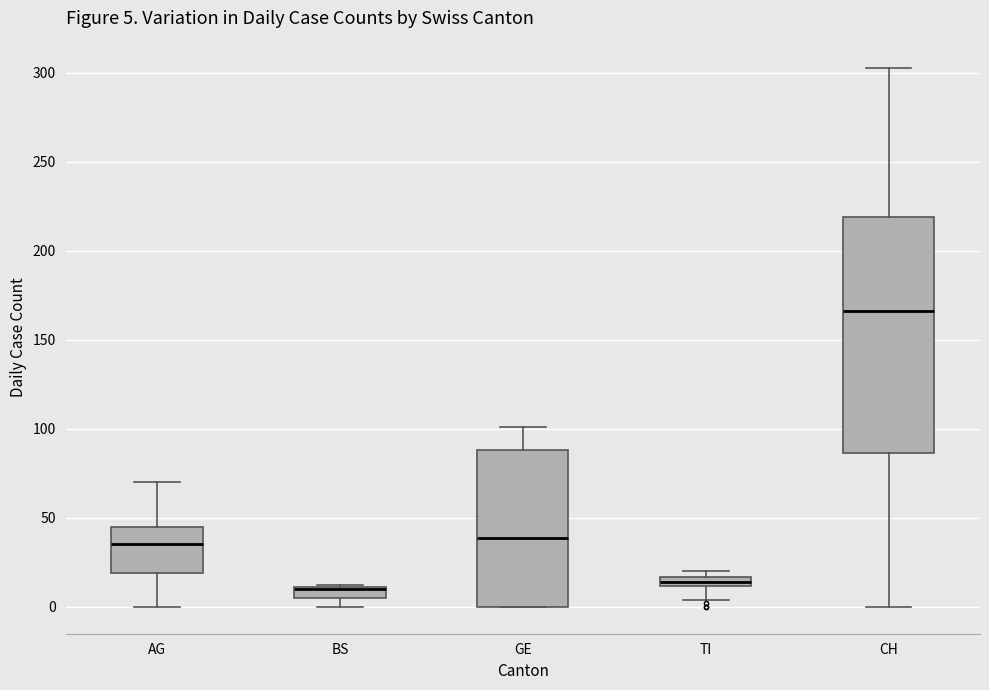

Which box is the tallest, from its lower edge to its upper edge?

CH